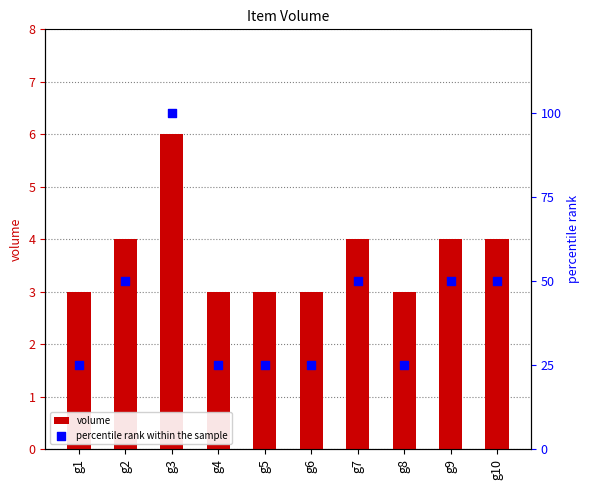

At which category is the sum across all series the highest?

g3